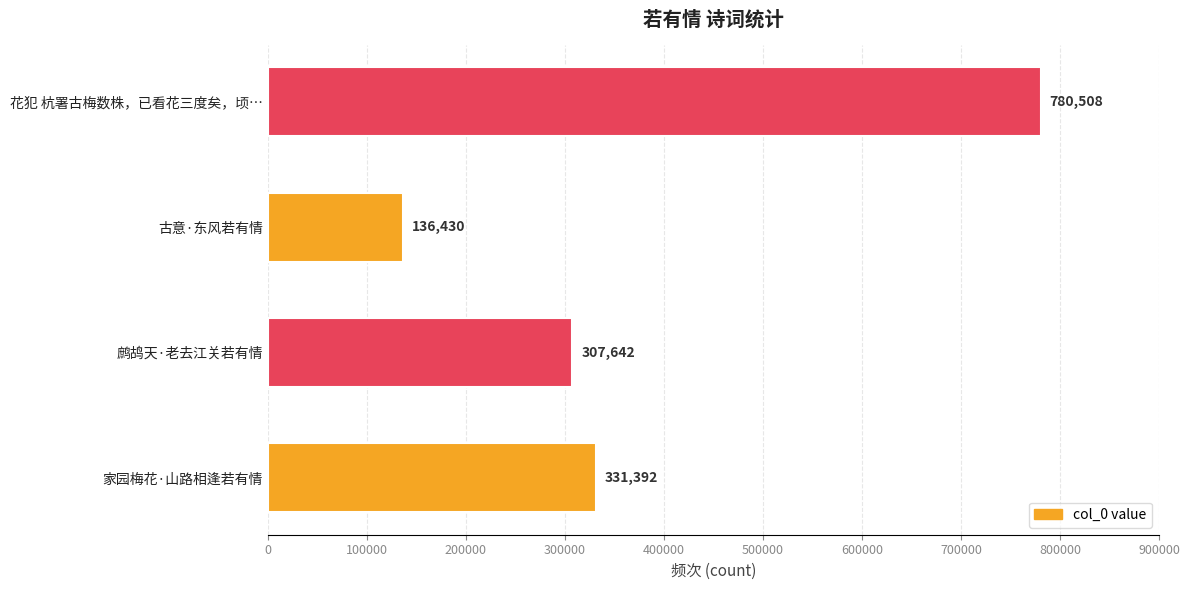

Rank the categories by value from lowest to highest.

古意·东风若有情, 鹧鸪天·老去江关若有情, 家园梅花·山路相逢若有情, 花犯 杭署古梅数株，已看花三度矣，顷…